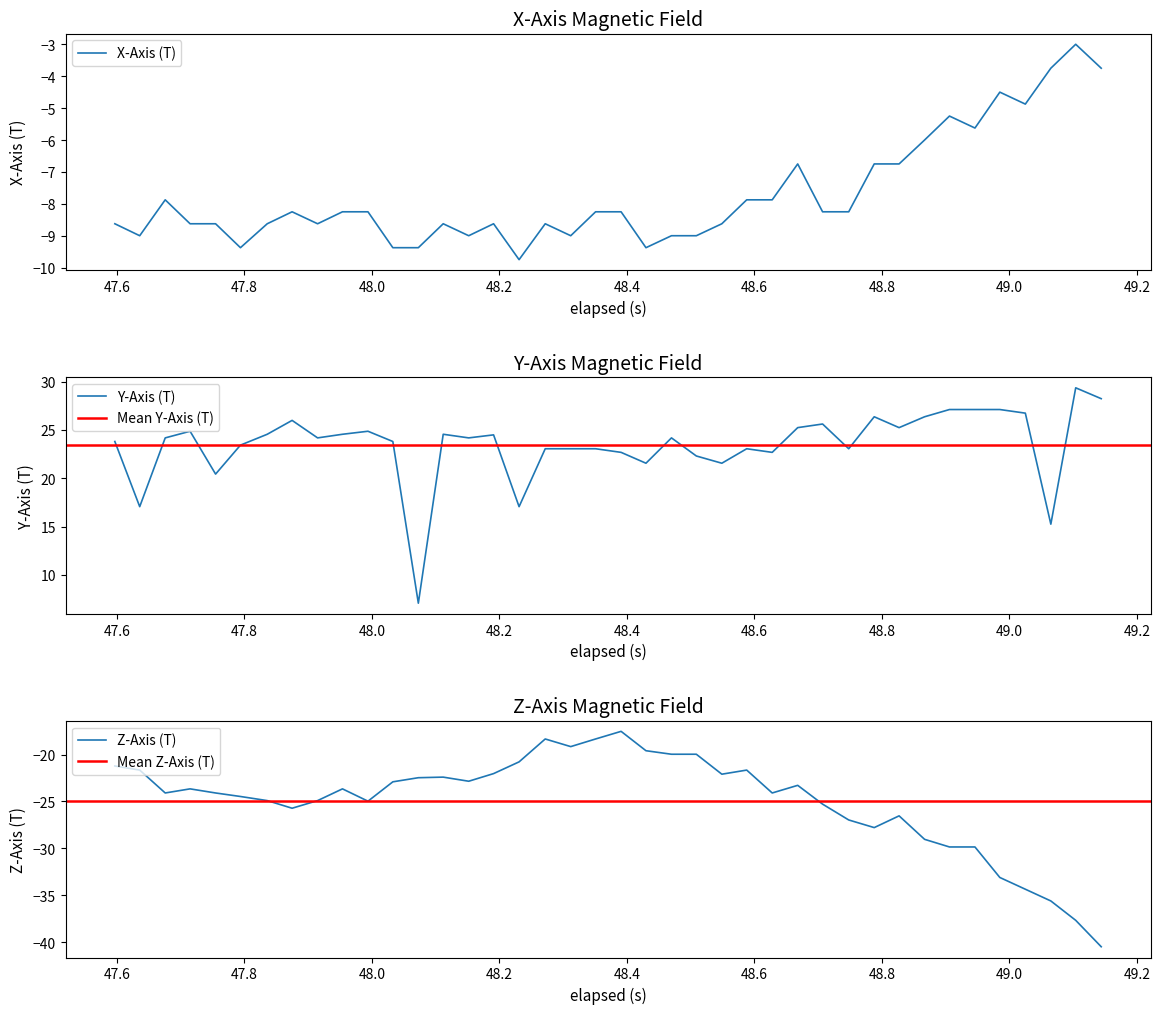

Which series changed the most between 48.0 and 49.0?

Z-Axis (T)